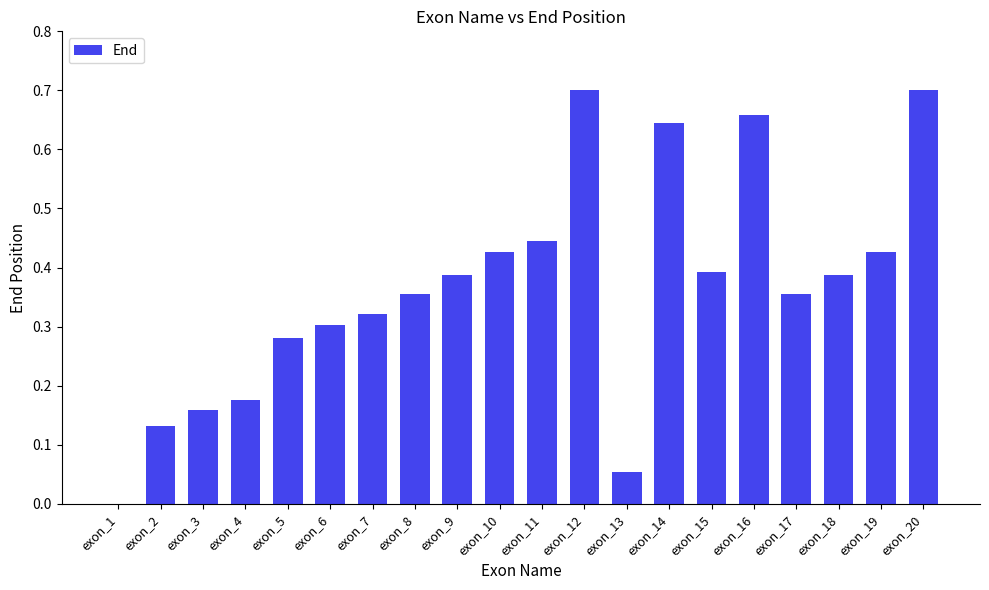

What is the sum of the values at exon_17 and exon_20?

1.1